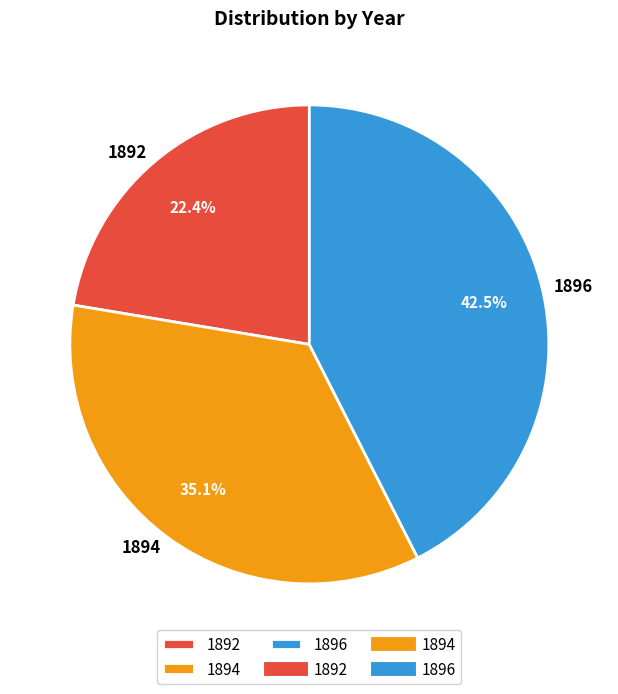

Does 1892 account for over 50% of the chart?

No